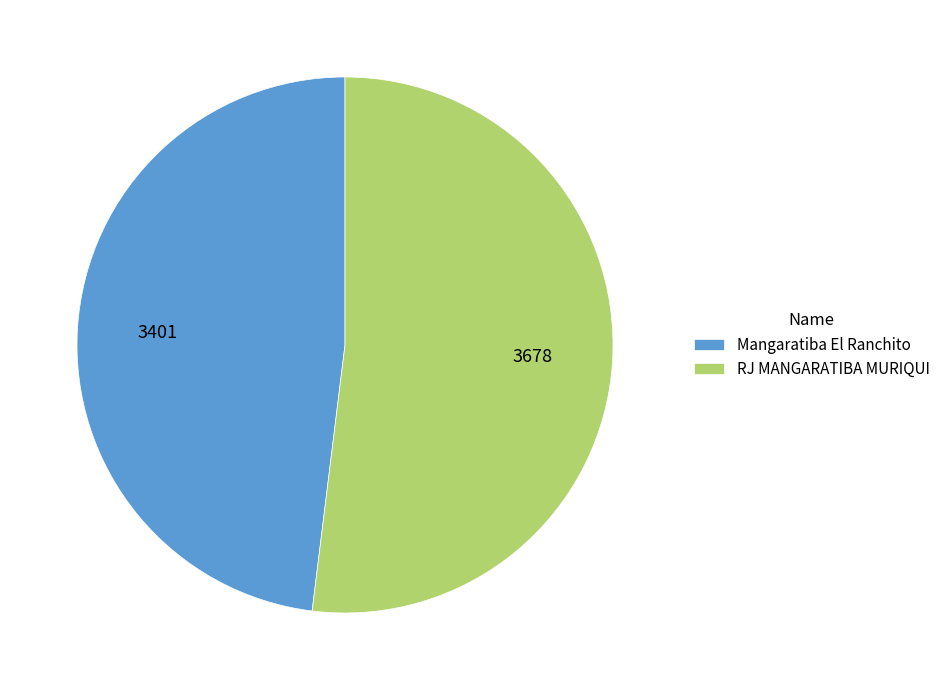

Is the sum of Mangaratiba El Ranchito and RJ MANGARATIBA MURIQUI greater than half?

Yes